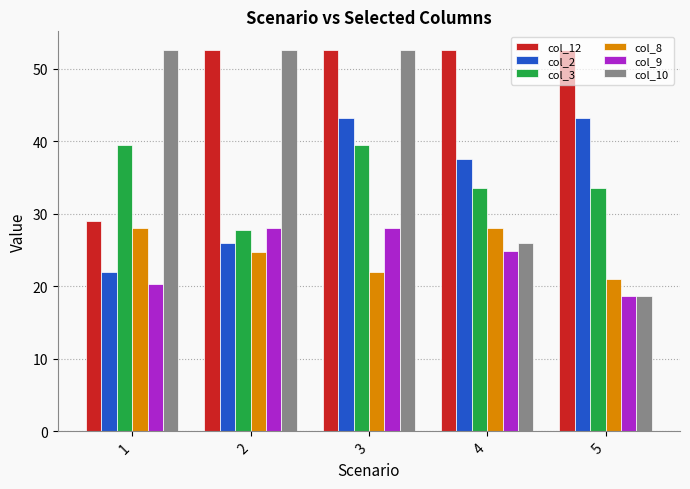

Between 1 and 3, which series saw the biggest shift?

col_12